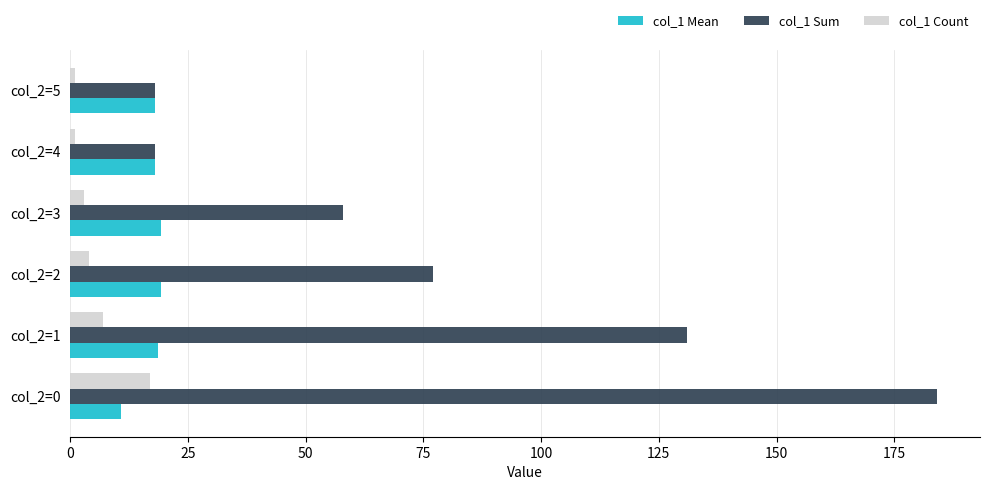

What is the difference between the maximum and minimum values in the col_1 Count series?

16.0